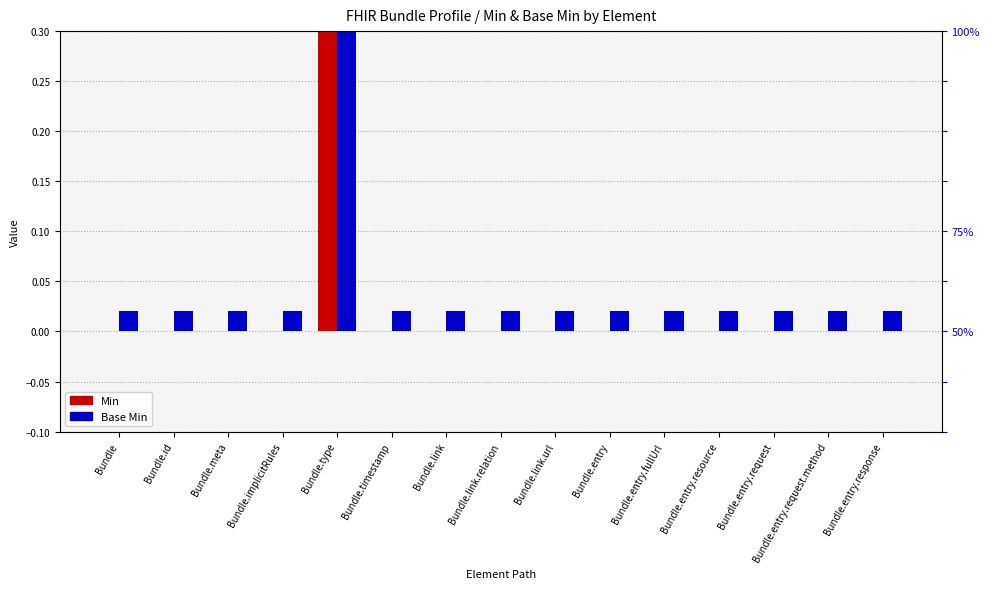

At how many categories does at least one series exceed 0?

15